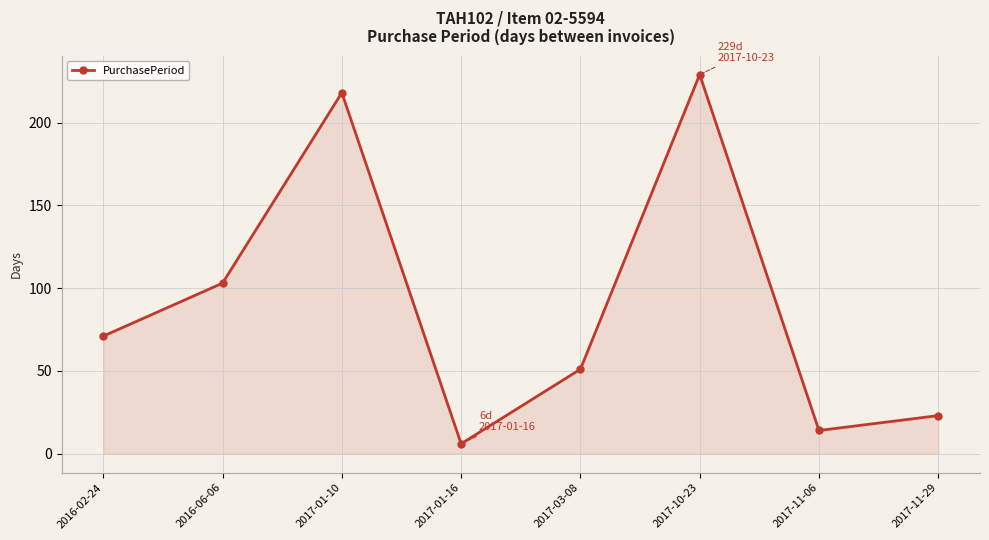

How many distinct data groups are displayed?

1